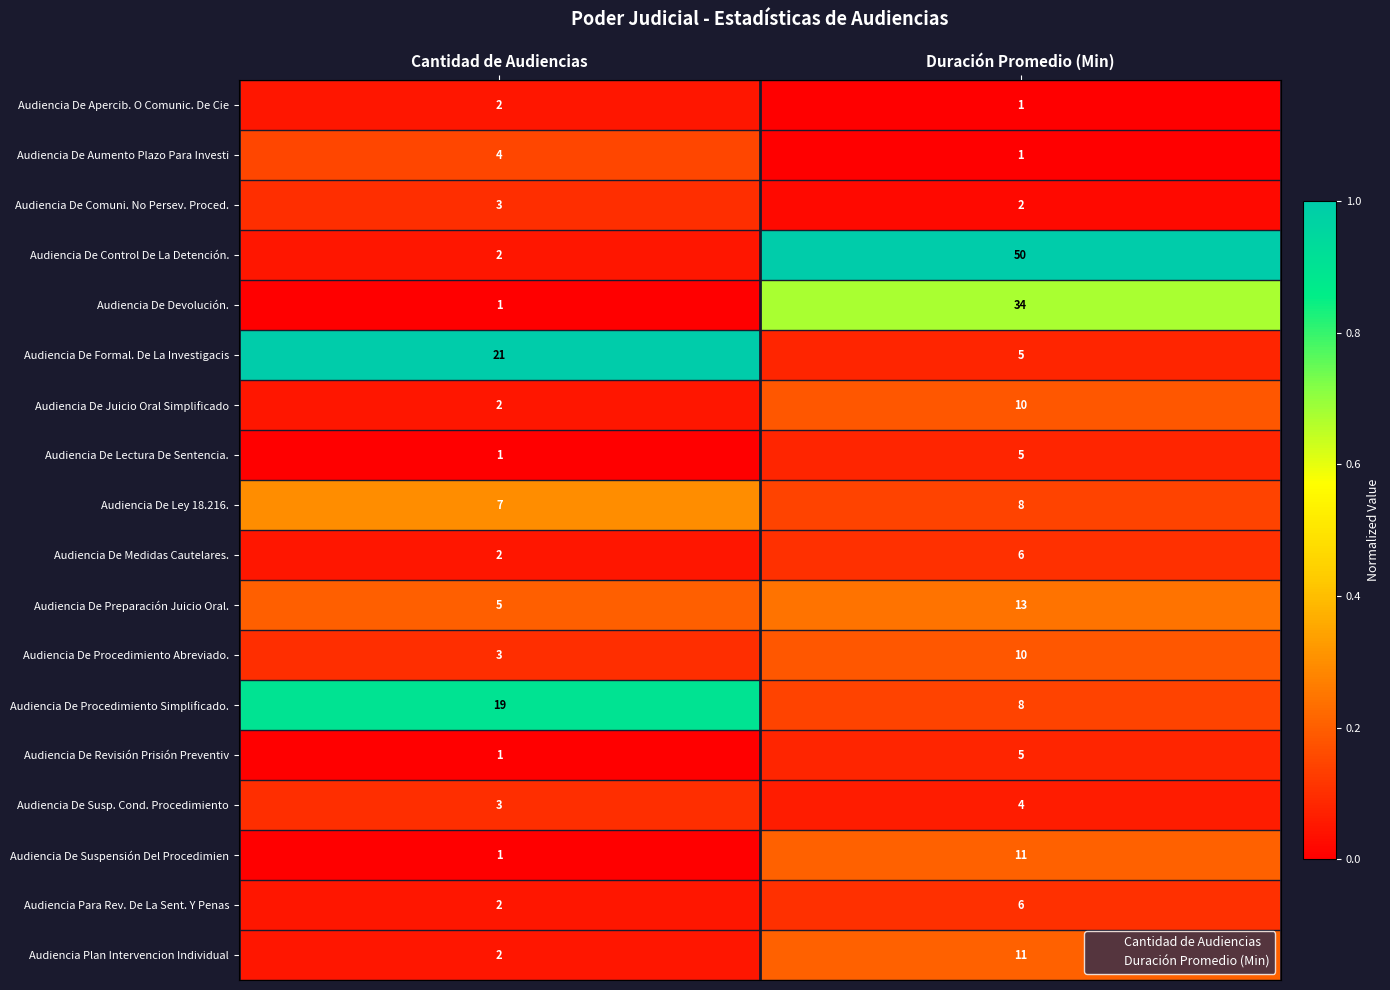

Rank the categories by Audiencia De Control De La Detención. value from highest to lowest.

Duración Promedio (Min), Cantidad de Audiencias